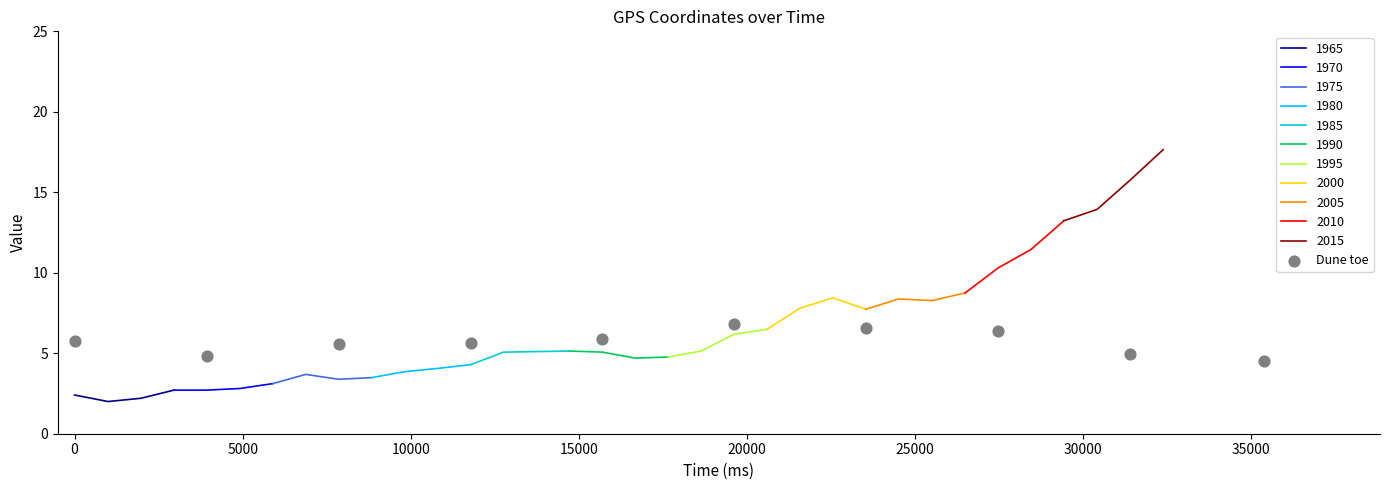

How many interior local valleys does the 1965 series have?

1